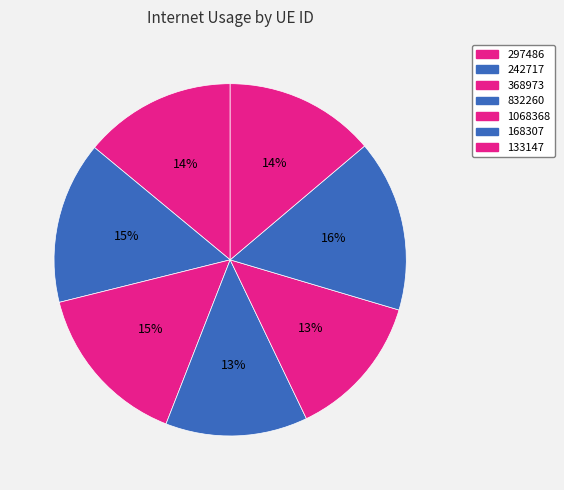

To the nearest percent, what is the difference between the largest and smallest slice percentages?

3%